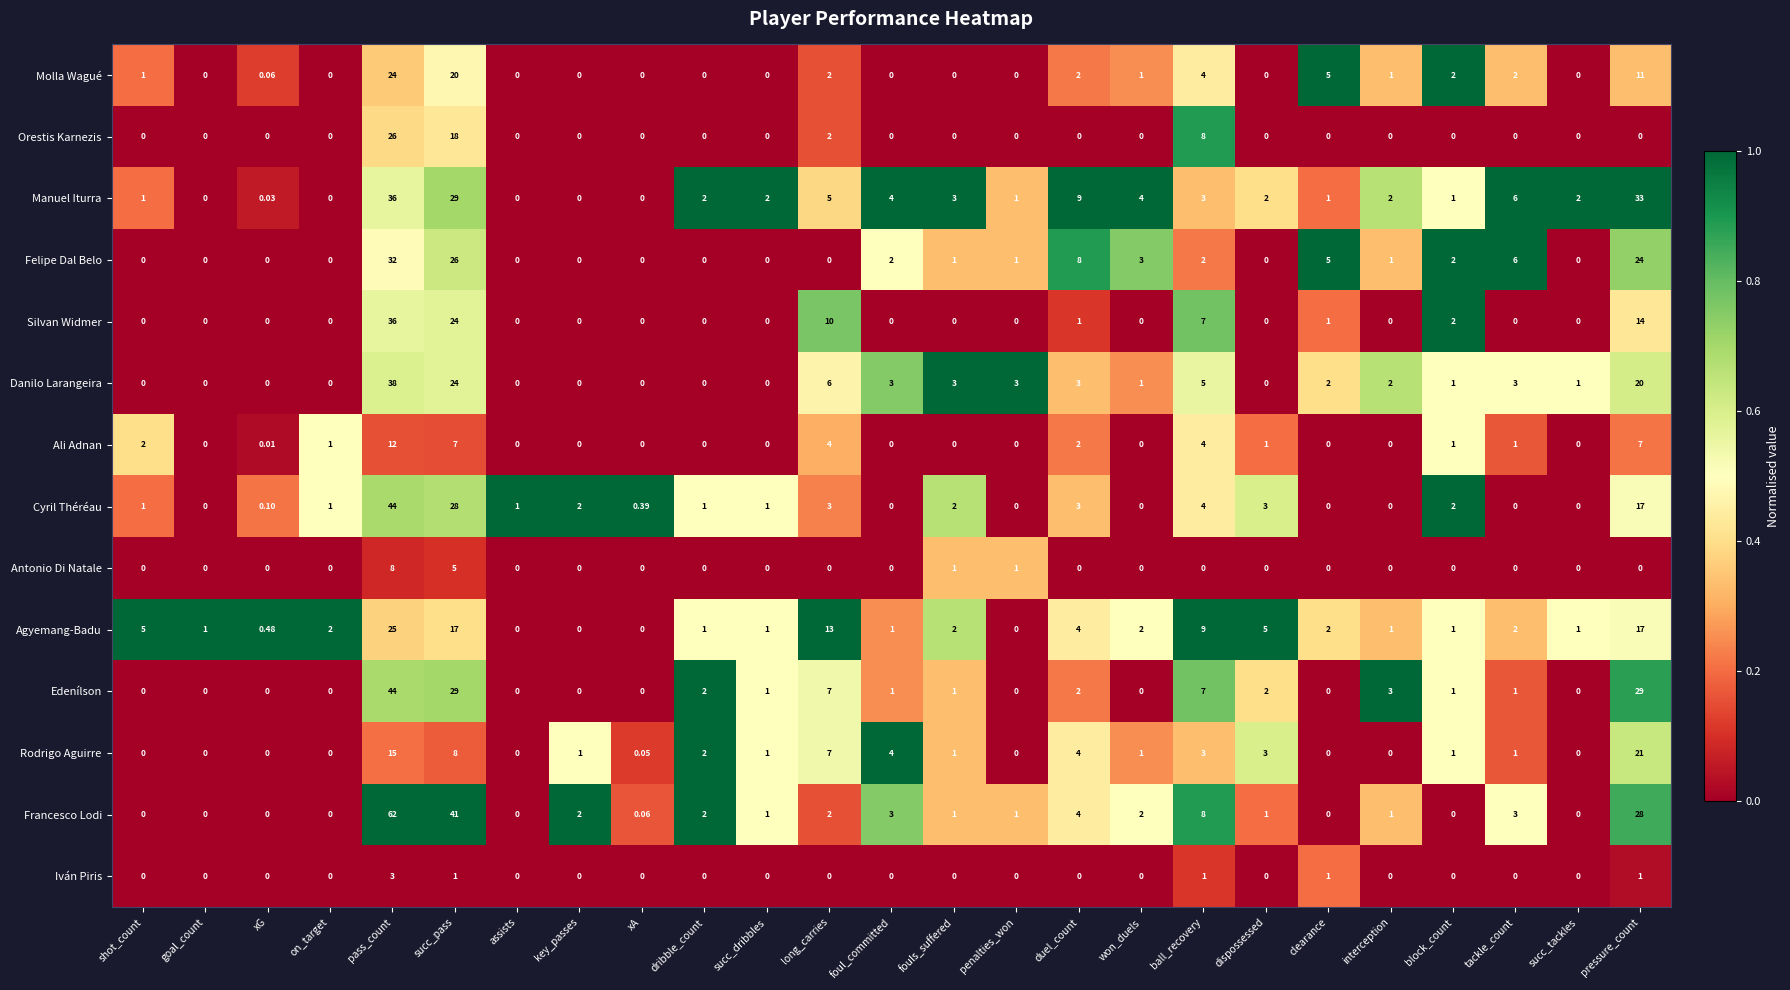

Which category has the highest value in the Francesco Lodi series?

pass_count